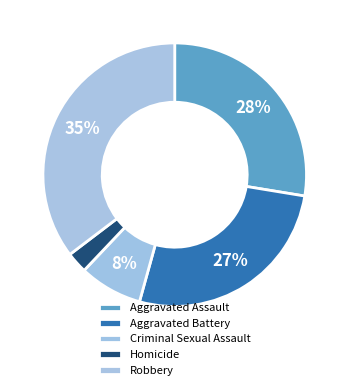

How many slices are in this pie chart?

5